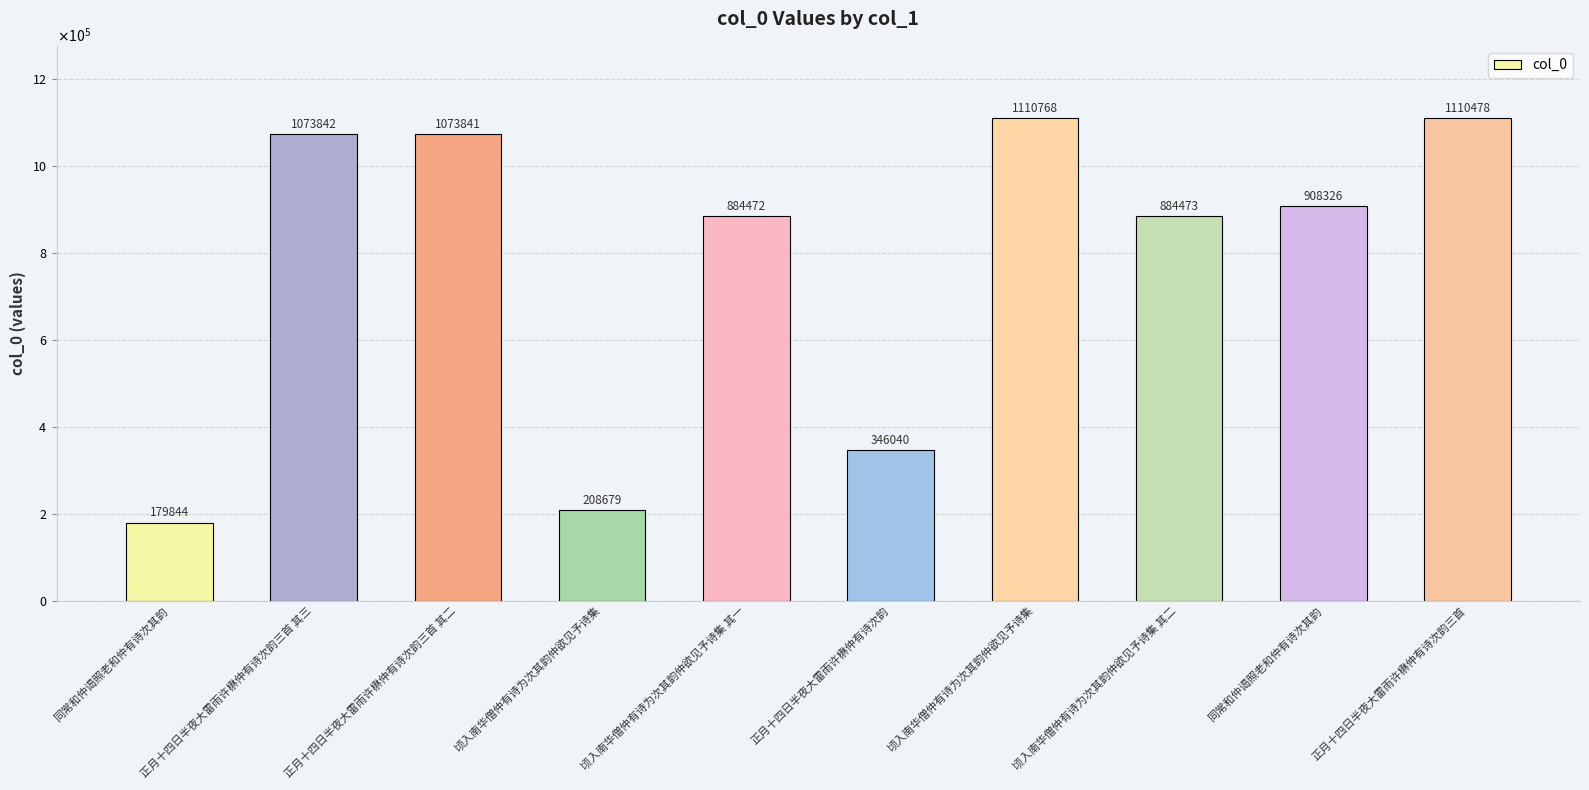

Does the chart contain any negative values?

No